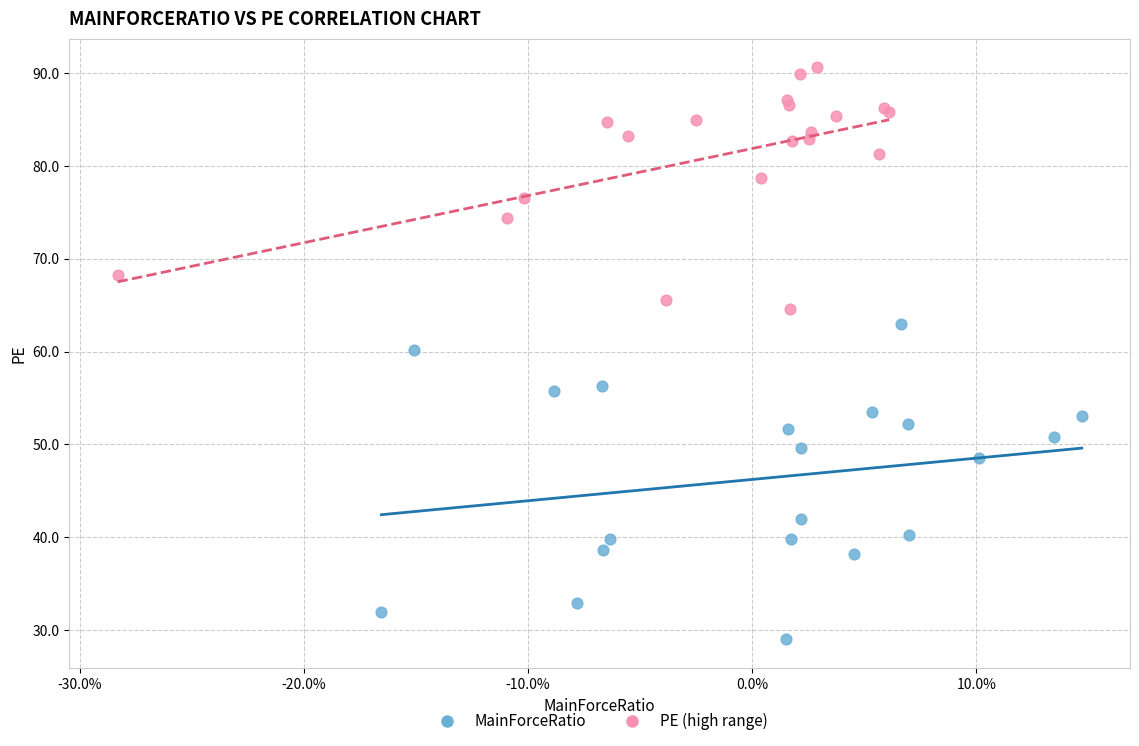

What are all the series names shown in the legend?

MainForceRatio, PE (high range)